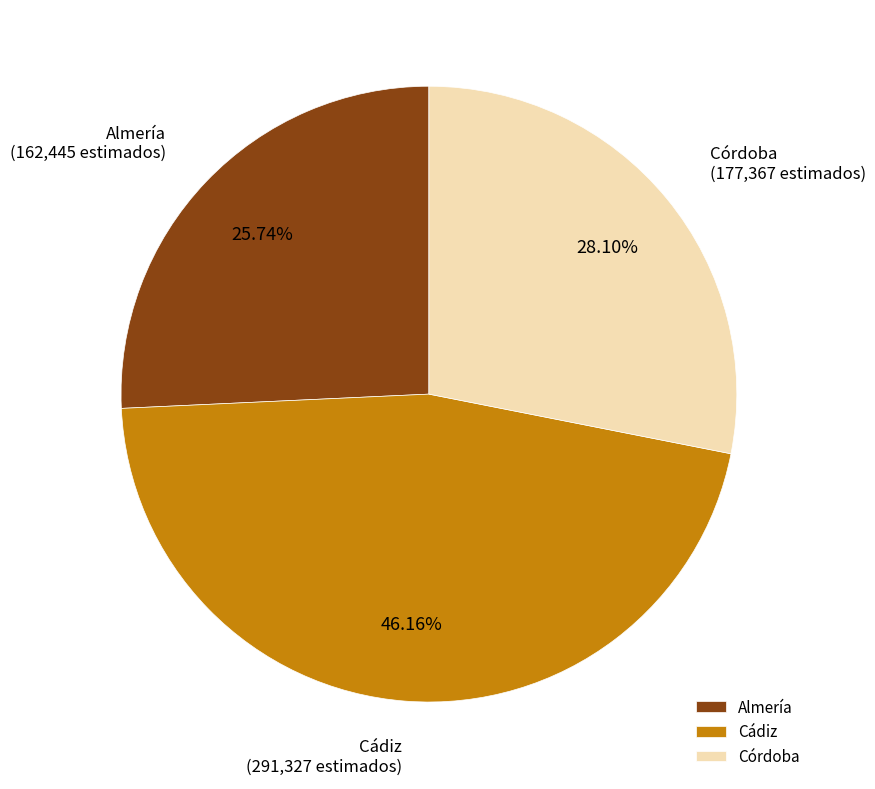

Do Cádiz and Almería together represent more than half of the pie?

Yes